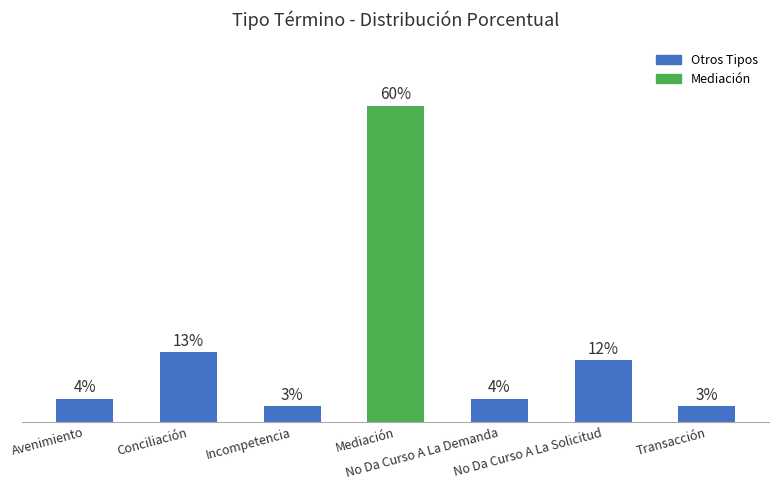

Are the bars horizontal?

No